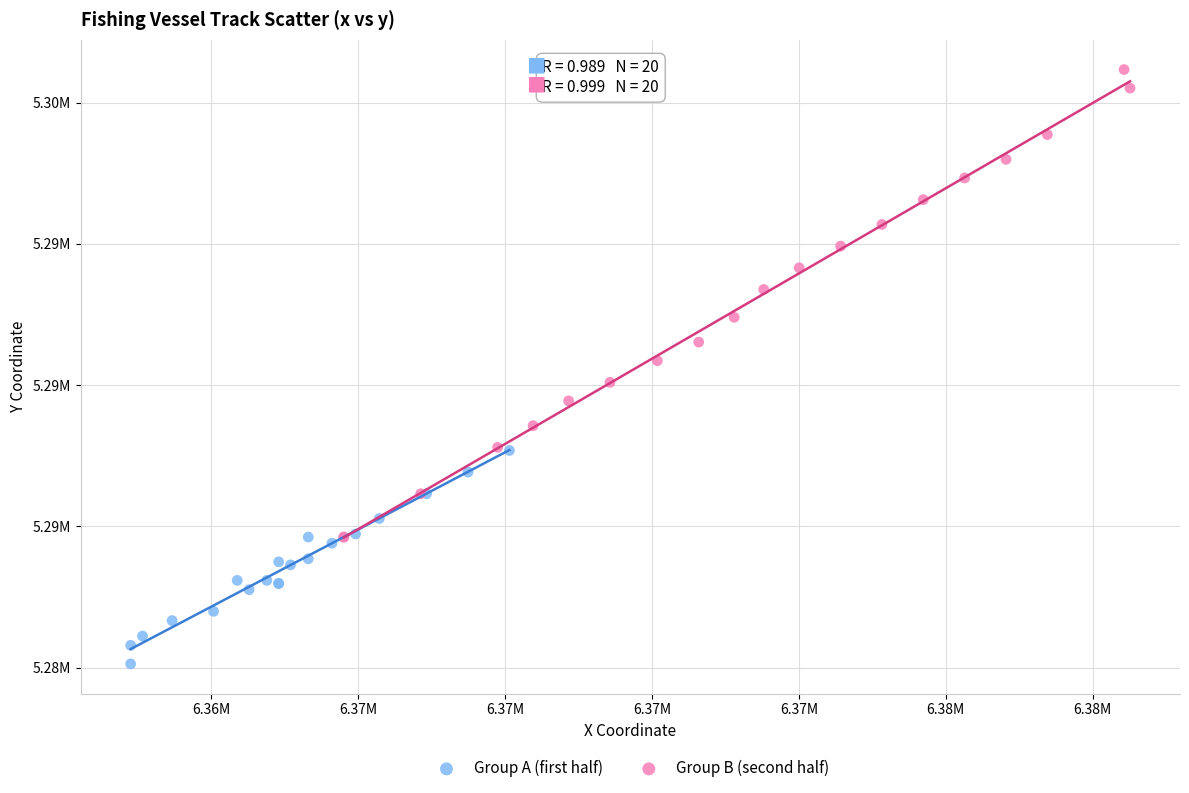

Which series contains the highest Y value?

Group B (second half)